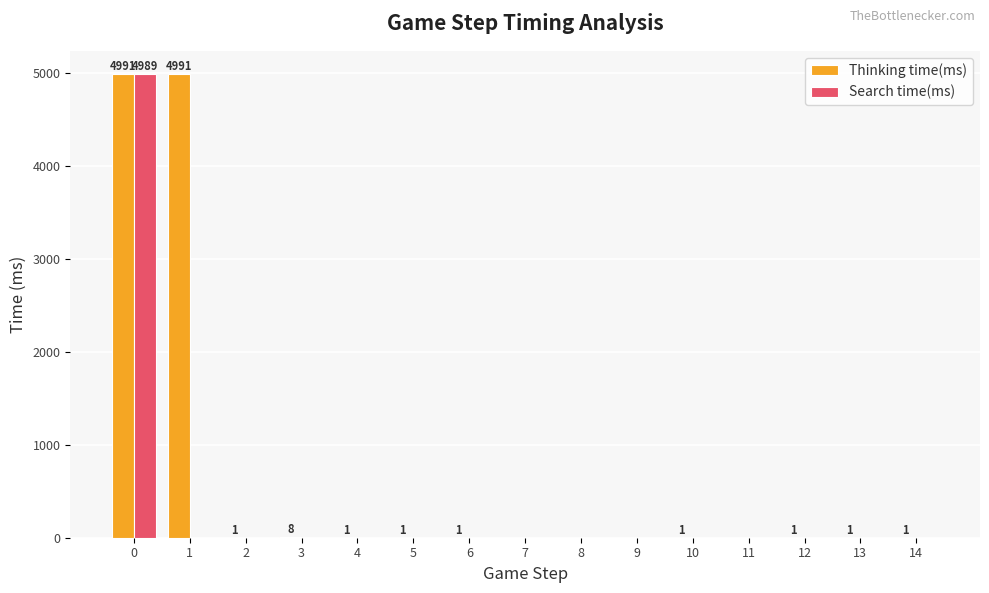

Count the number of data series in this chart.

2